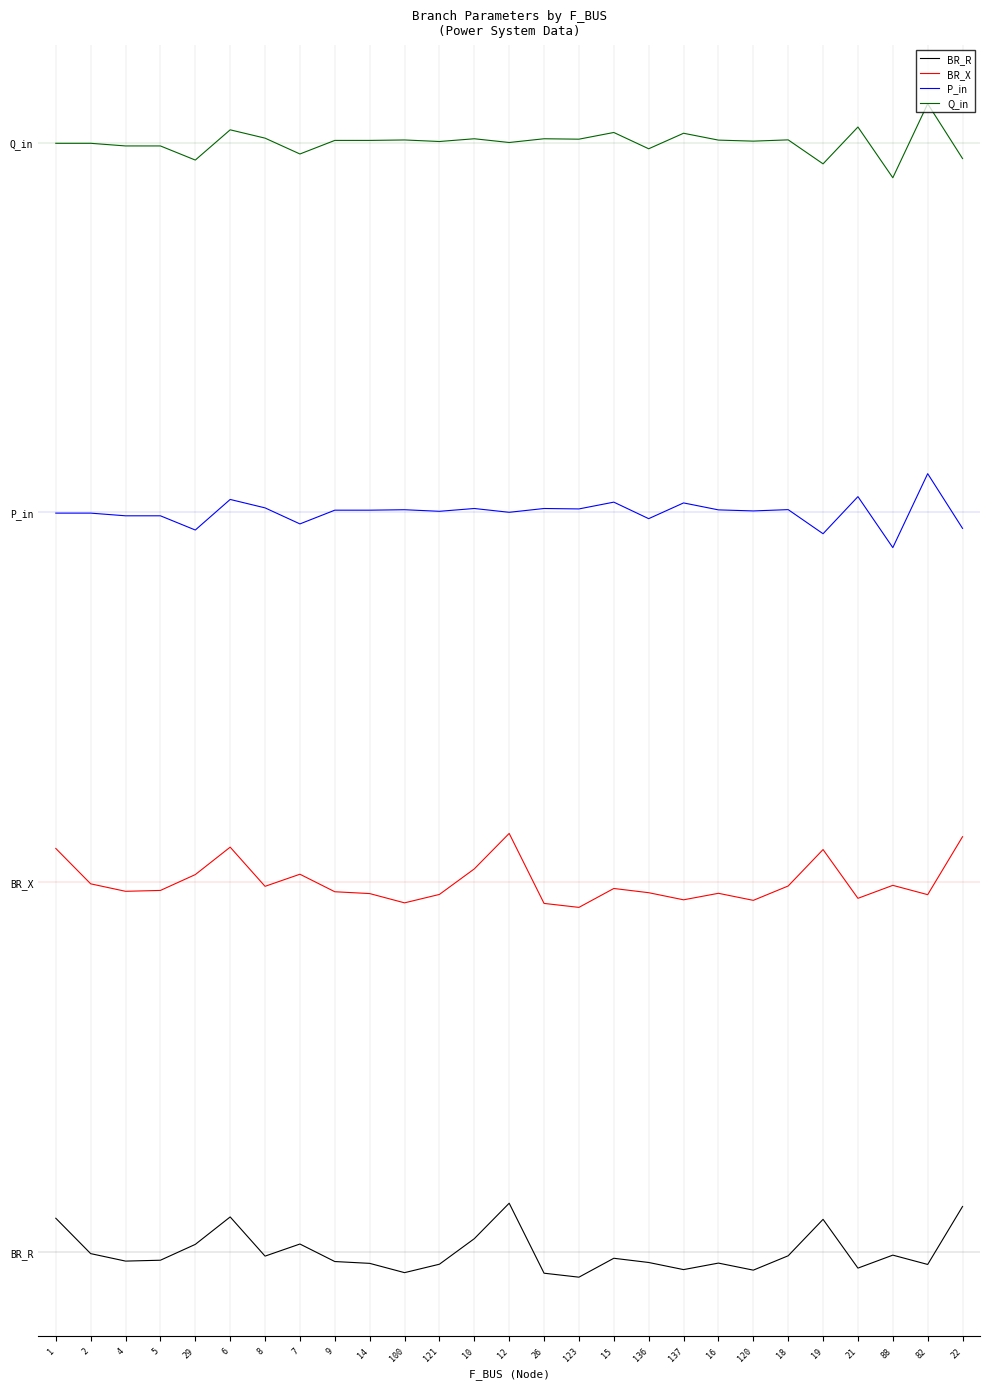

How many interior local peaks does the BR_X series have?

7